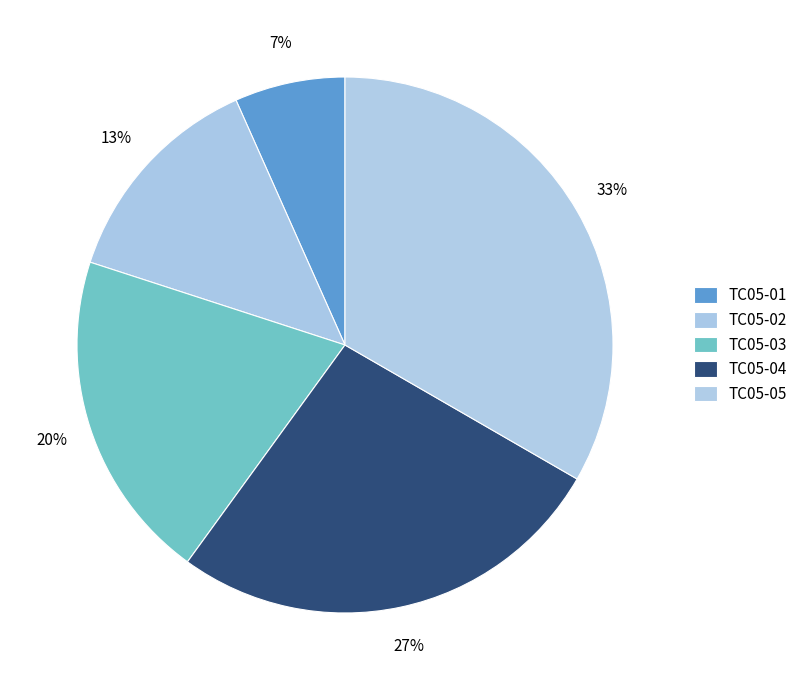

To the nearest percent, what portion does TC05-05 represent?

33%